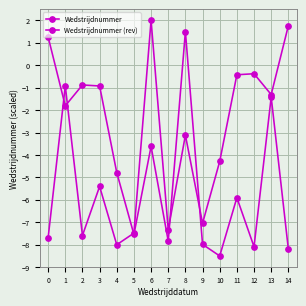

Does the chart have visible grid lines?

Yes